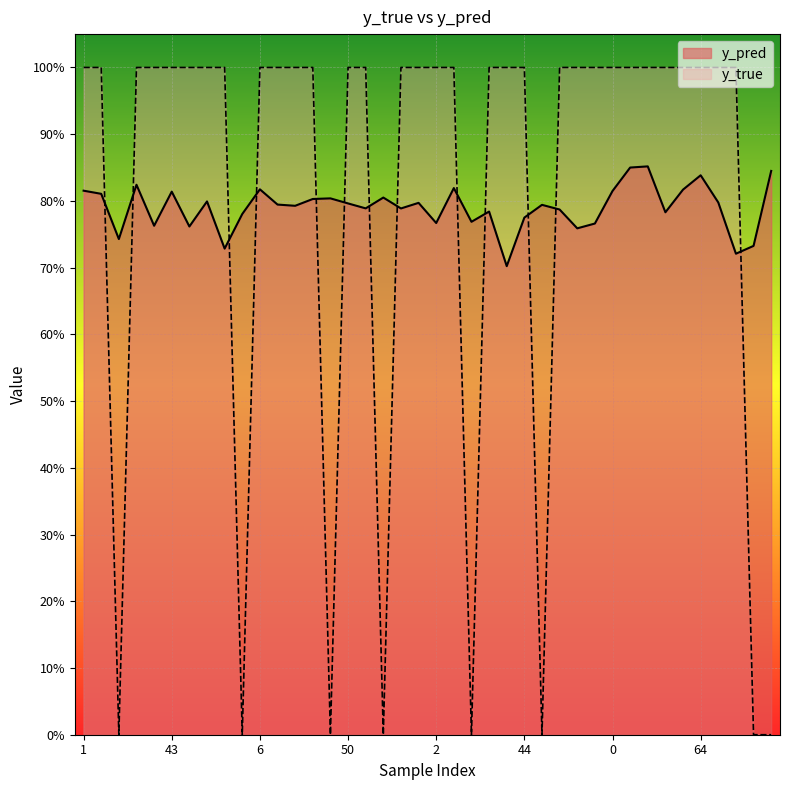

Which series has the largest range (max minus min)?

y_true